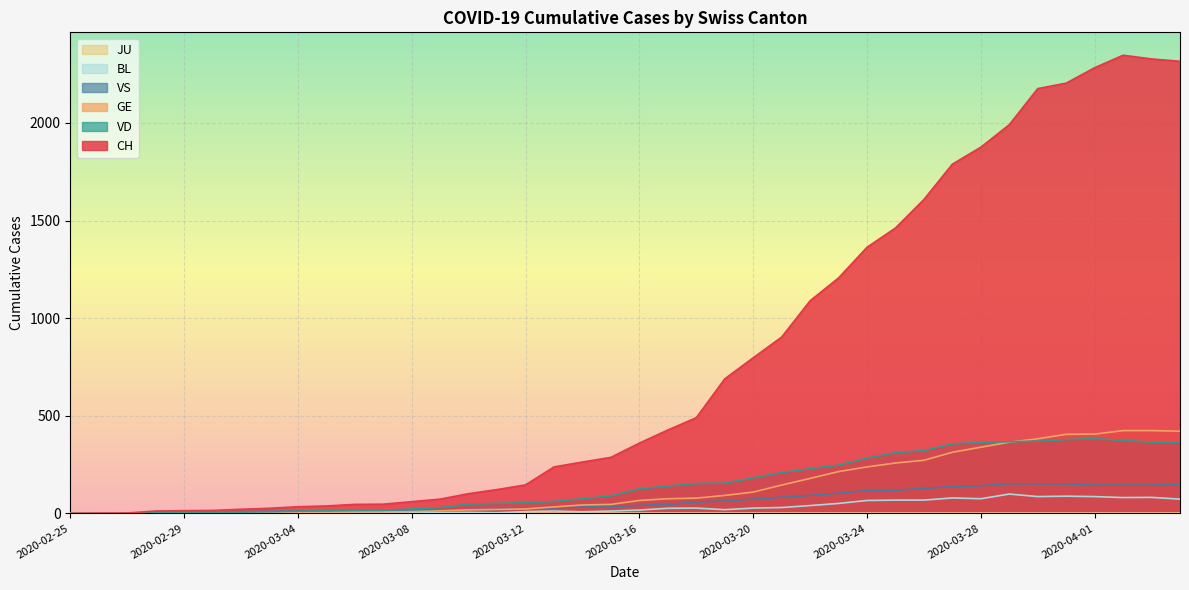

What is the difference between the maximum and minimum values in the CH series?

2347